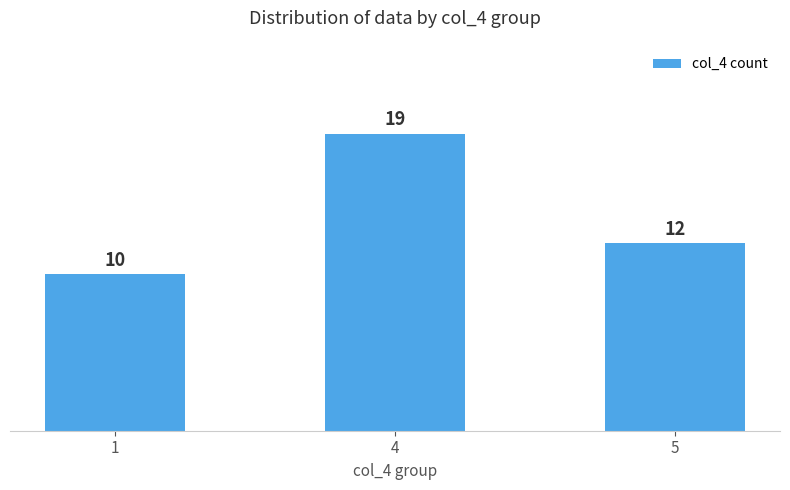

Reading right to left, what are all the values shown in this chart?

5=12	4=19	1=10